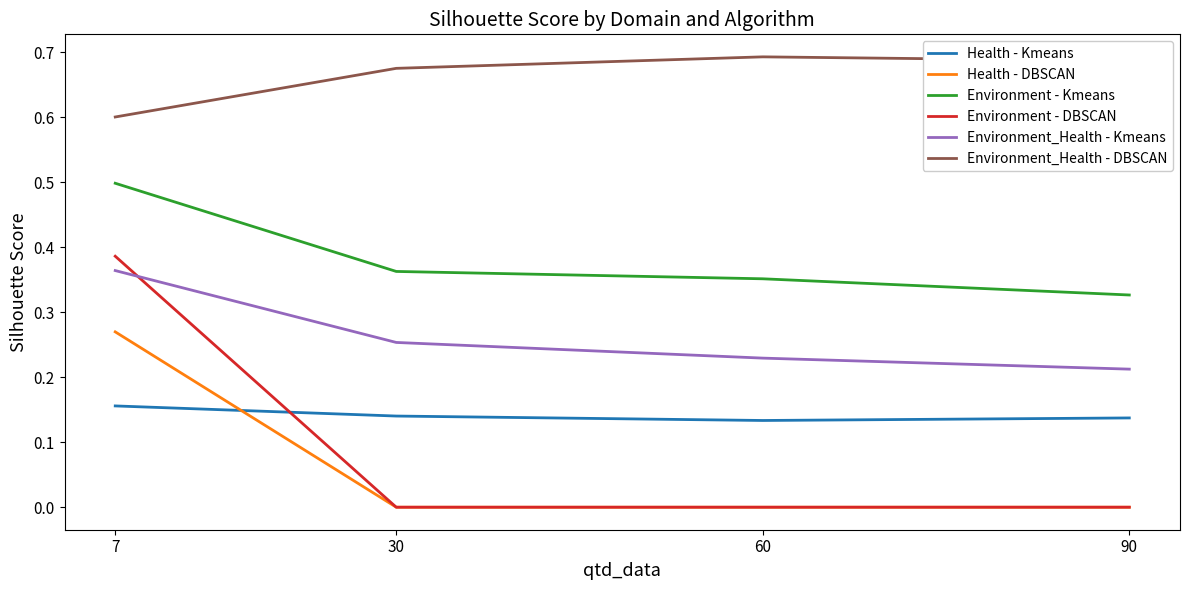

Is it true that Environment - DBSCAN equals 0.3 at 90?

False